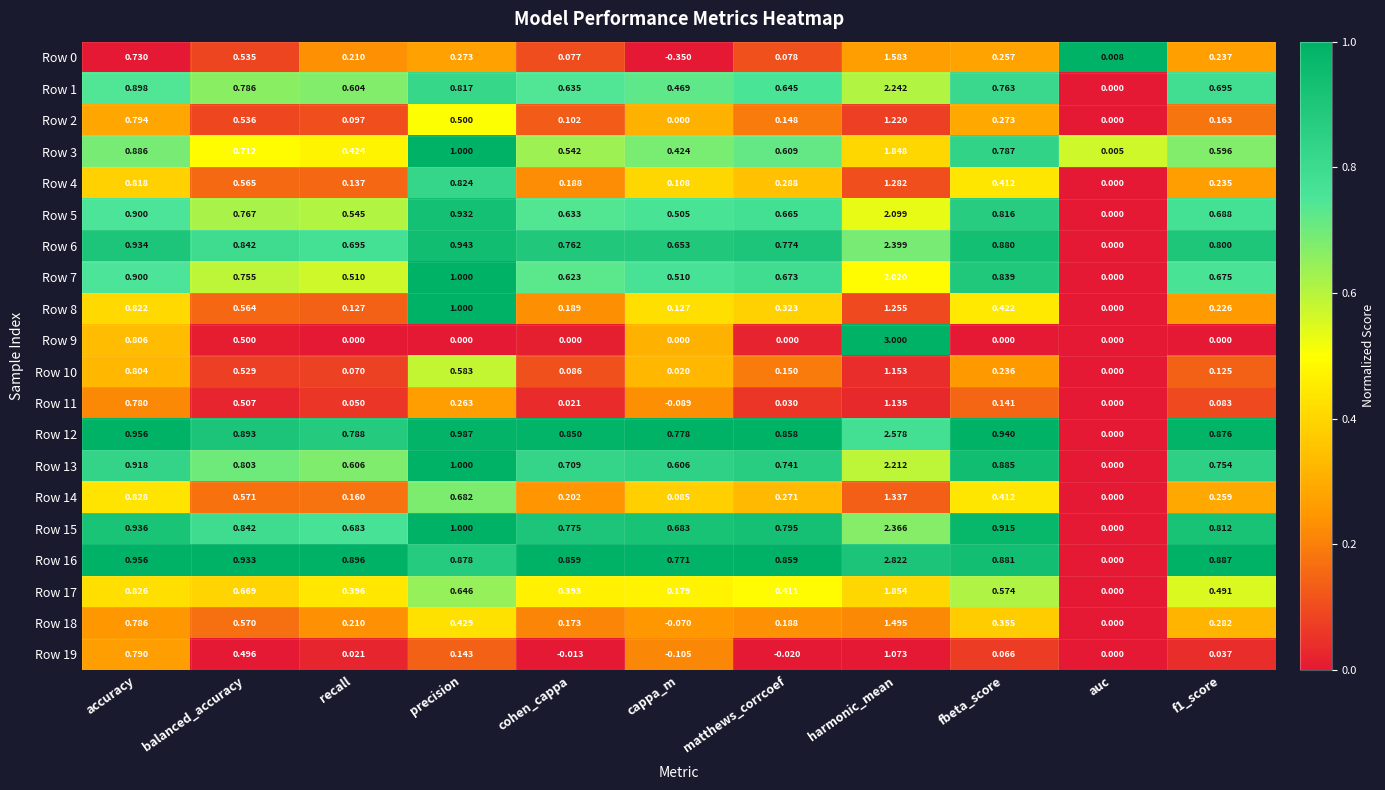

At which category does the chart reach its minimum across all series?

cappa_m